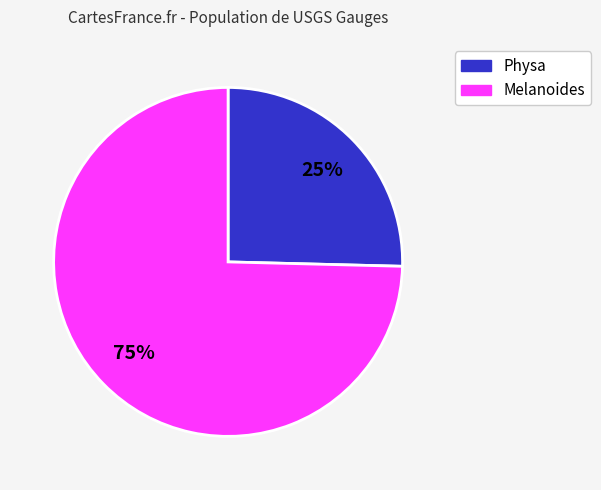

Is there any slice that represents more than half of the pie?

Yes